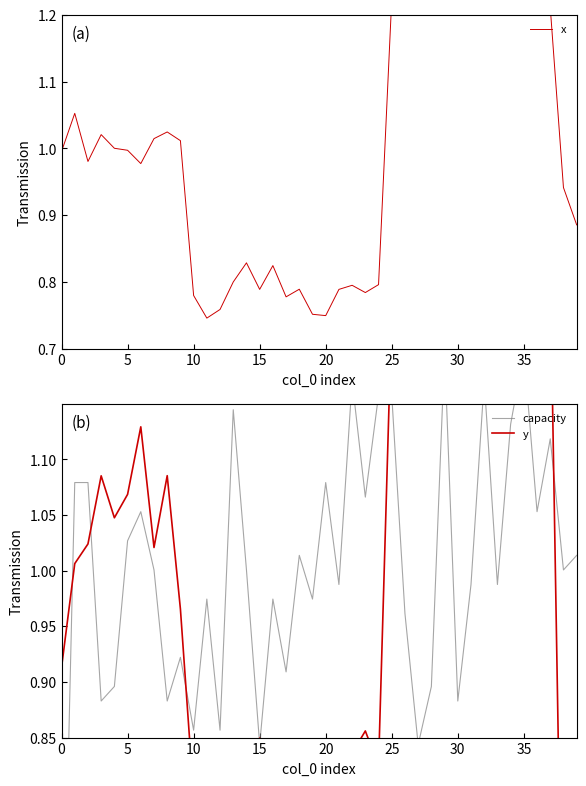

What is the label of the 25th point from the left?

24